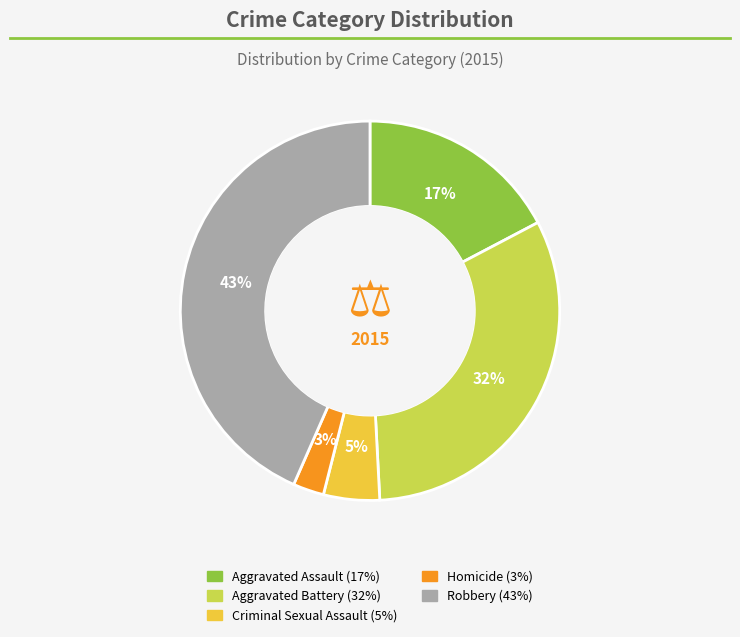

Between Homicide and Aggravated Assault, which is larger?

Aggravated Assault